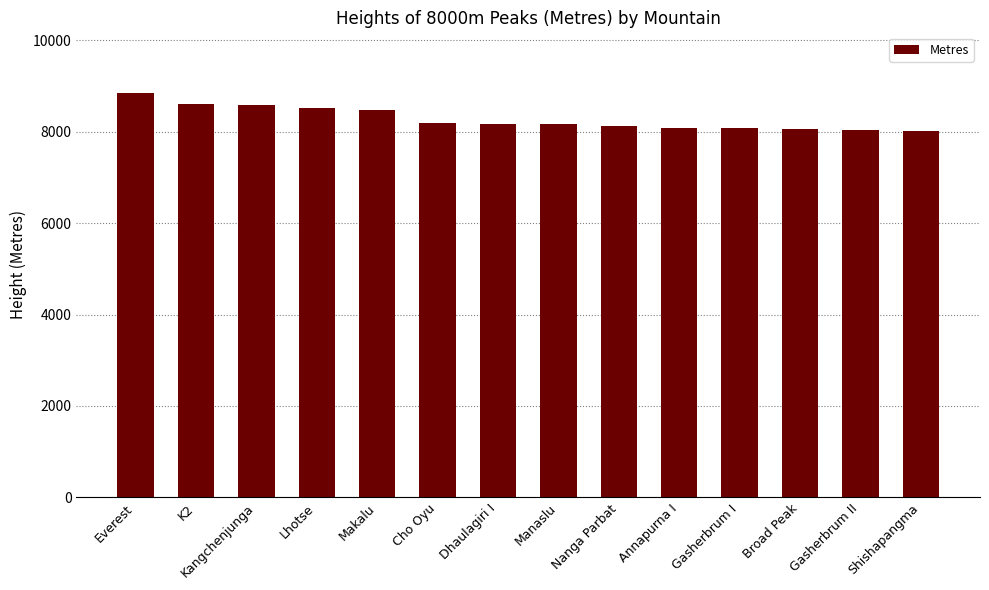

True or false: the data shows 8848 at Everest.

True